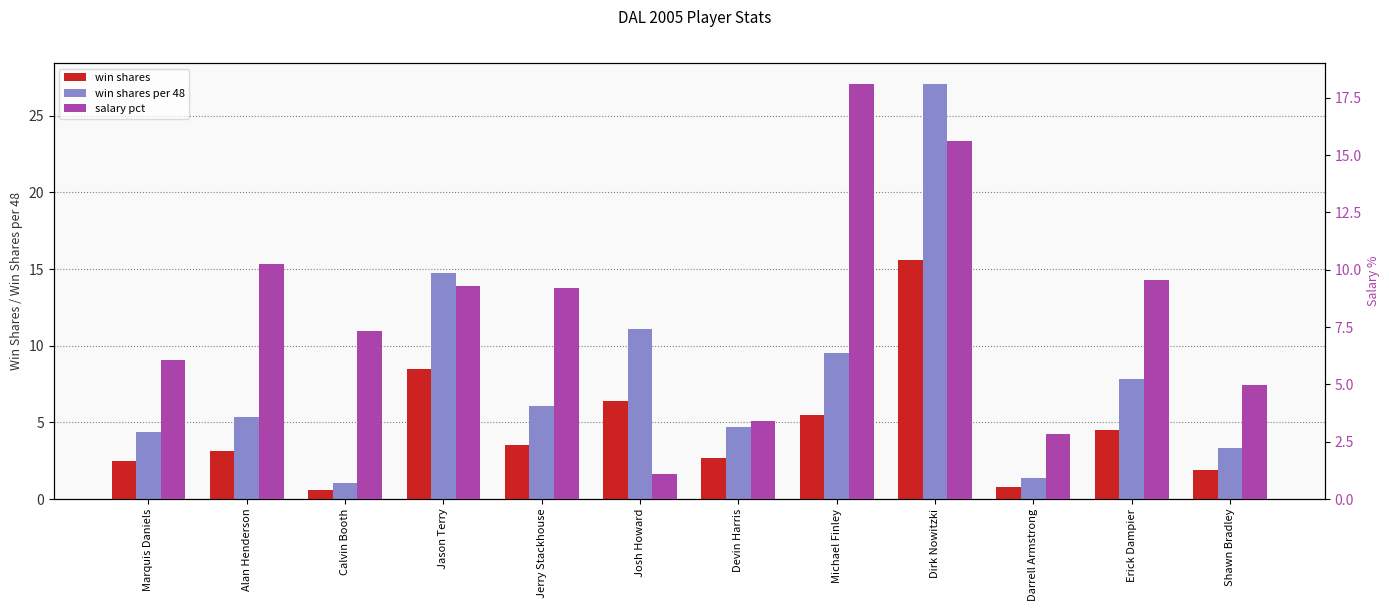

At Devin Harris, list the series in order from smallest to largest.

win shares, salary pct, win shares per 48